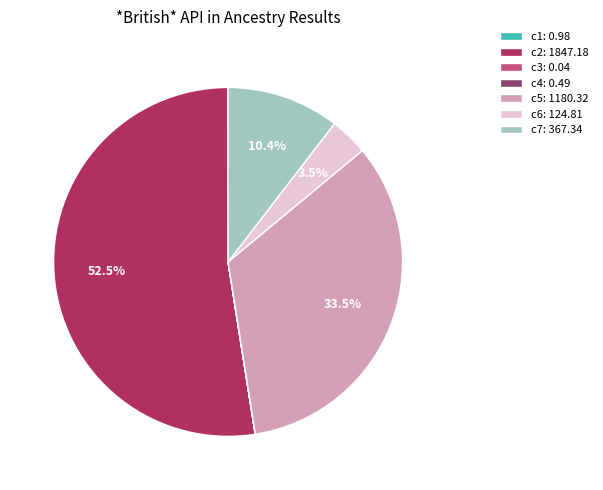

To the nearest percent, what portion does c7 represent?

10%